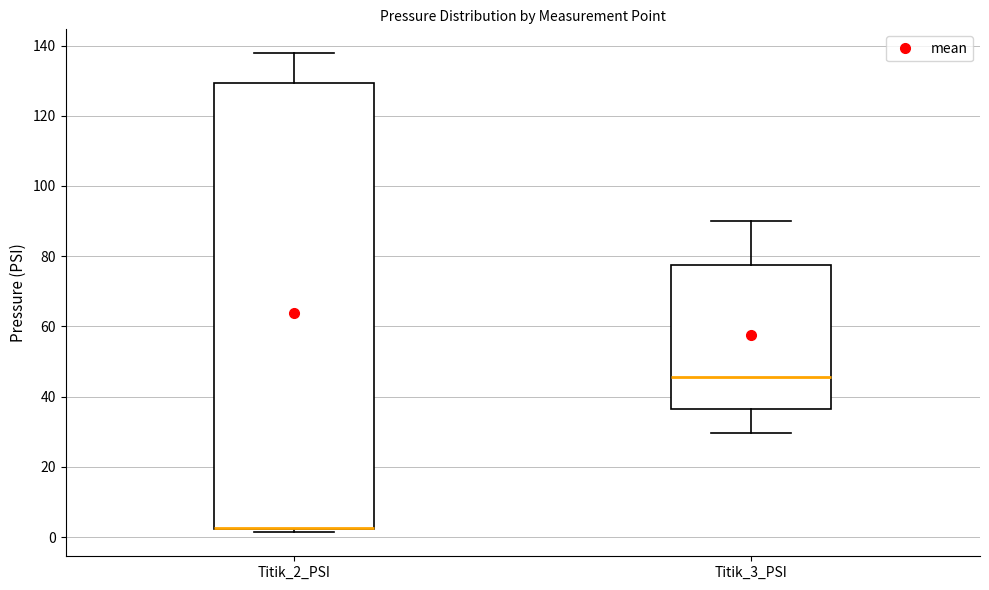

Reading left to right, read every box against the y-axis: the position of its median line, the range the box covers, and the ends of its whiskers. The values are not printed on the chart, so give them approximately, as read against the axis.

Titik_2_PSI: median 2 (drawn on the box's lower edge), box 2 to 130, whiskers 2 (just below the box's lower edge) to 138
Titik_3_PSI: median 46, box 36 to 78, whiskers 30 to 90